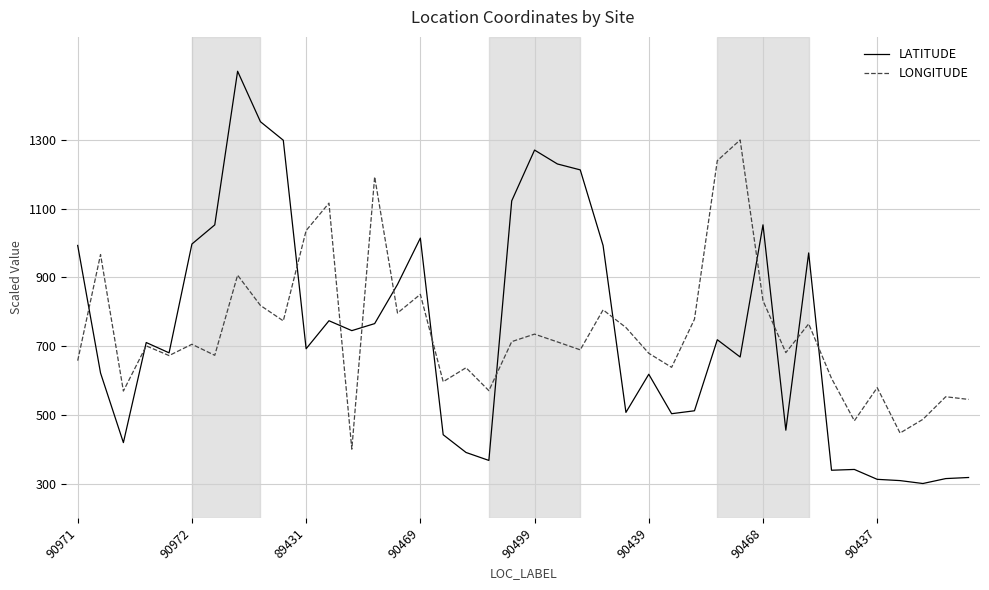

What is the highest value of the LONGITUDE series?

1300.0